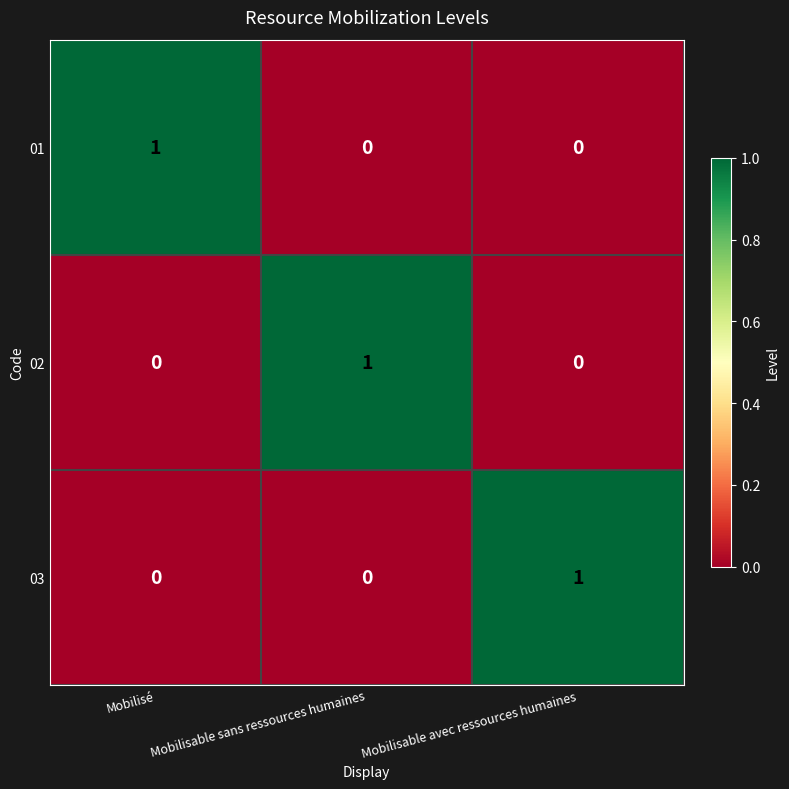

Which category has the highest value in the 01 series?

Mobilisé